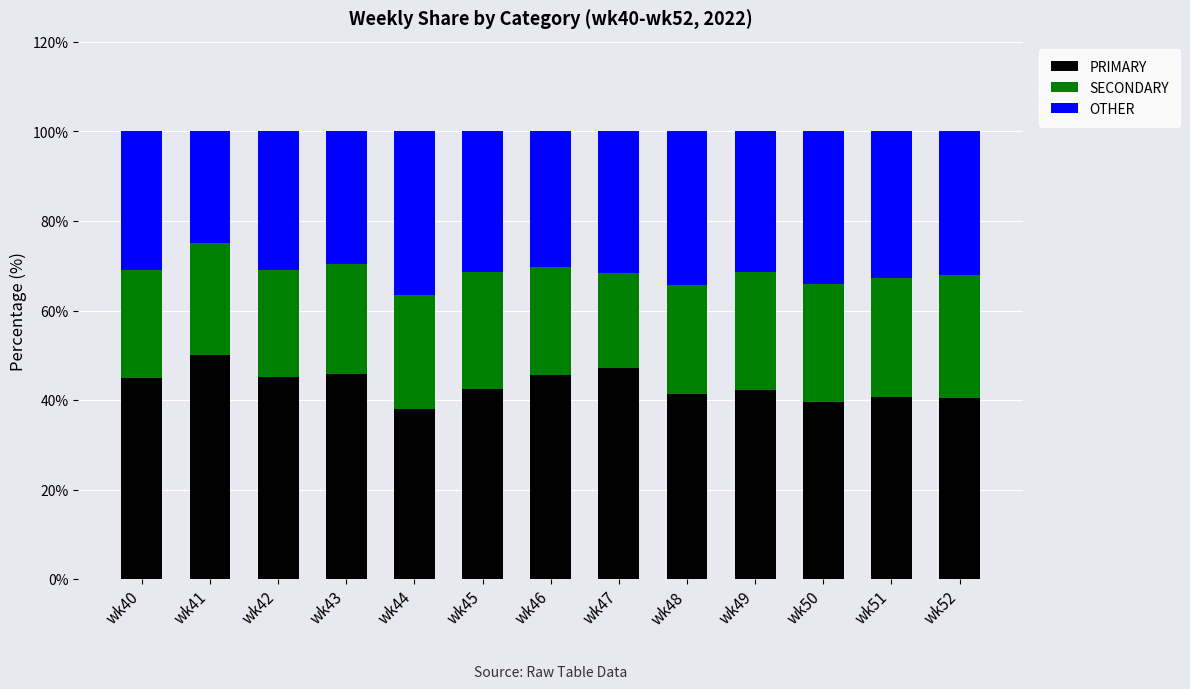

What is the sum of all PRIMARY values?

563.6